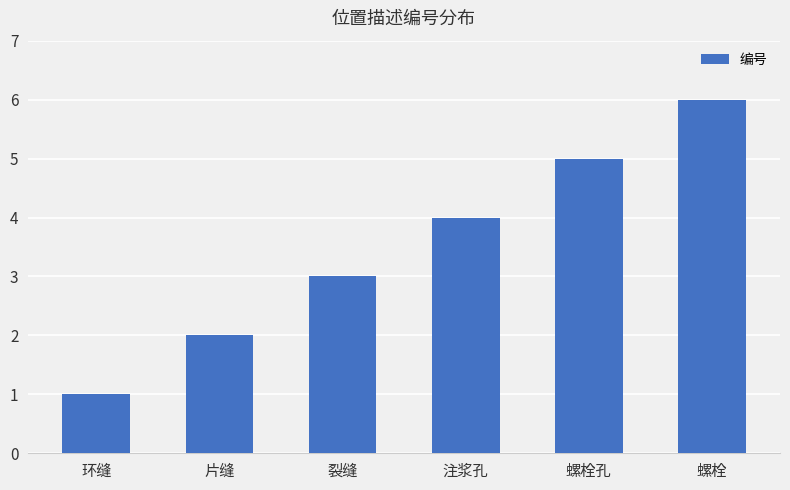

The chart shows a value of 2 at 片缝. True or false?

True